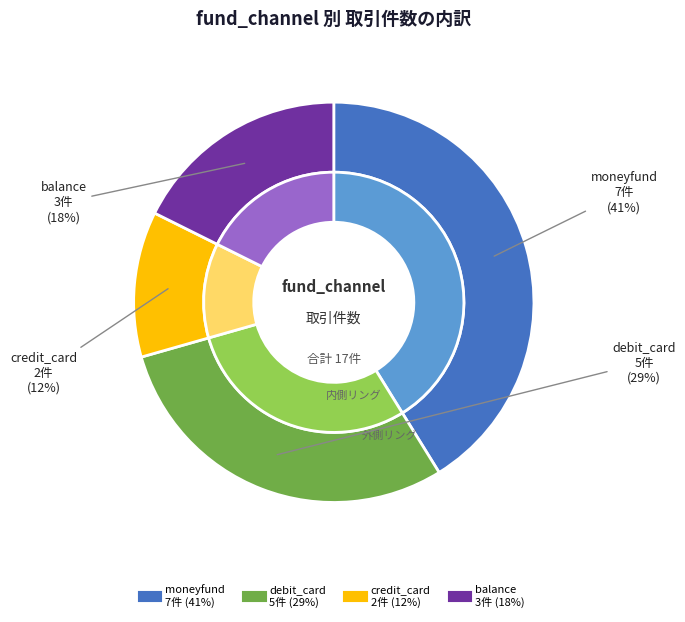

True or false: balance accounts for 18% of the total.

True